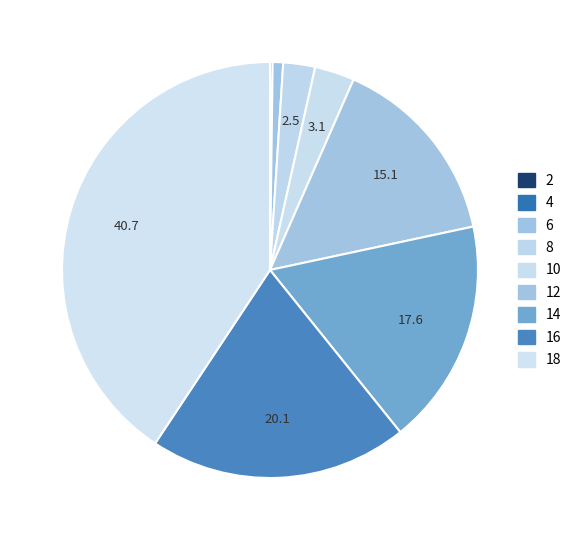

Do 2 and 16 together represent more than half of the pie?

No